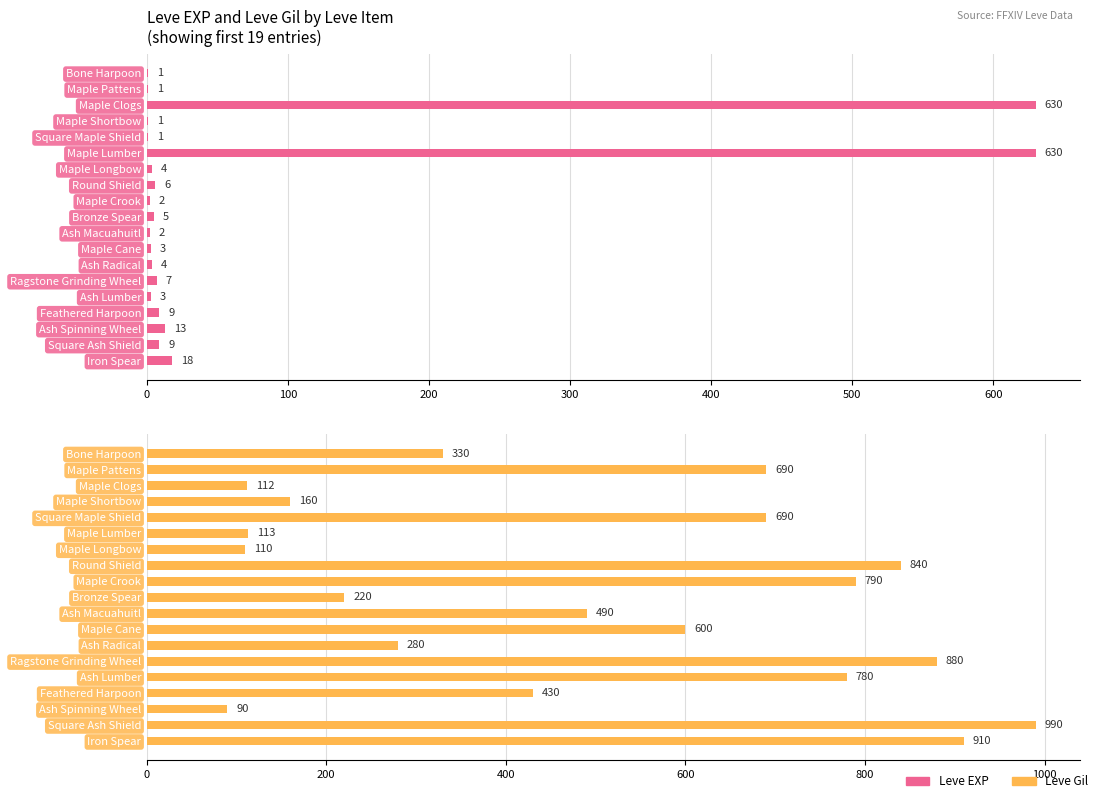

What is the total value across all series at Bone Harpoon?

331